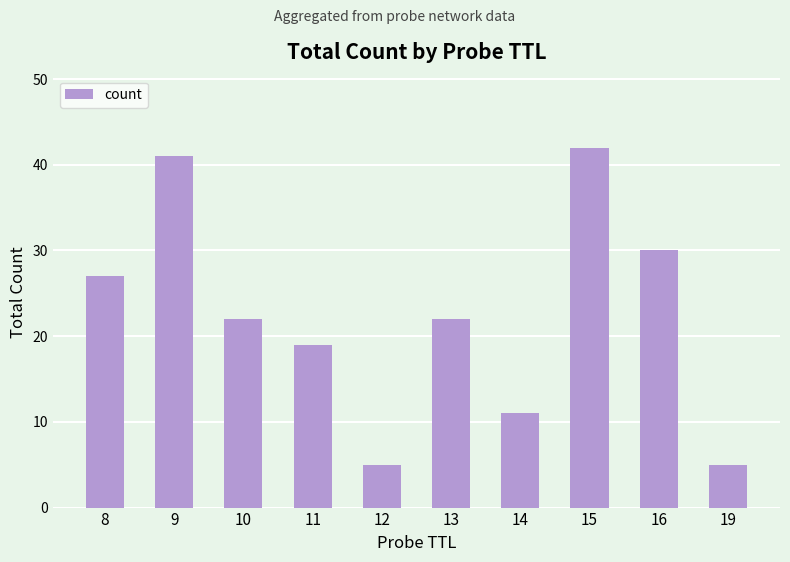

What is the minimum value shown in the chart?

5